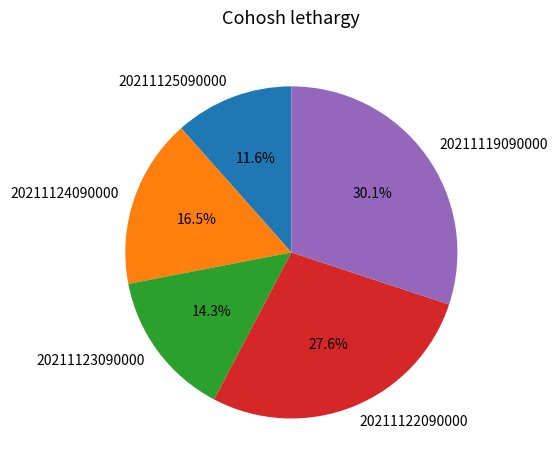

Do 20211125090000 and 20211122090000 together represent more than half of the pie?

No